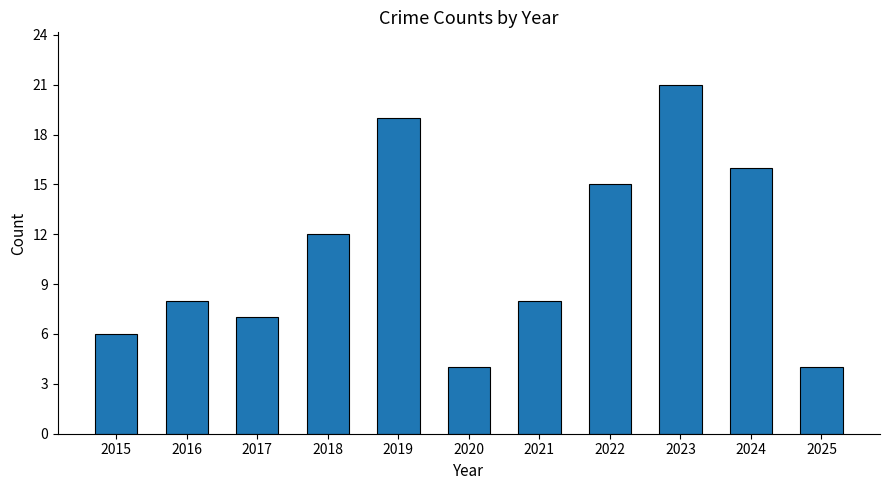

The chart shows a value of 9 at 2019. True or false?

False